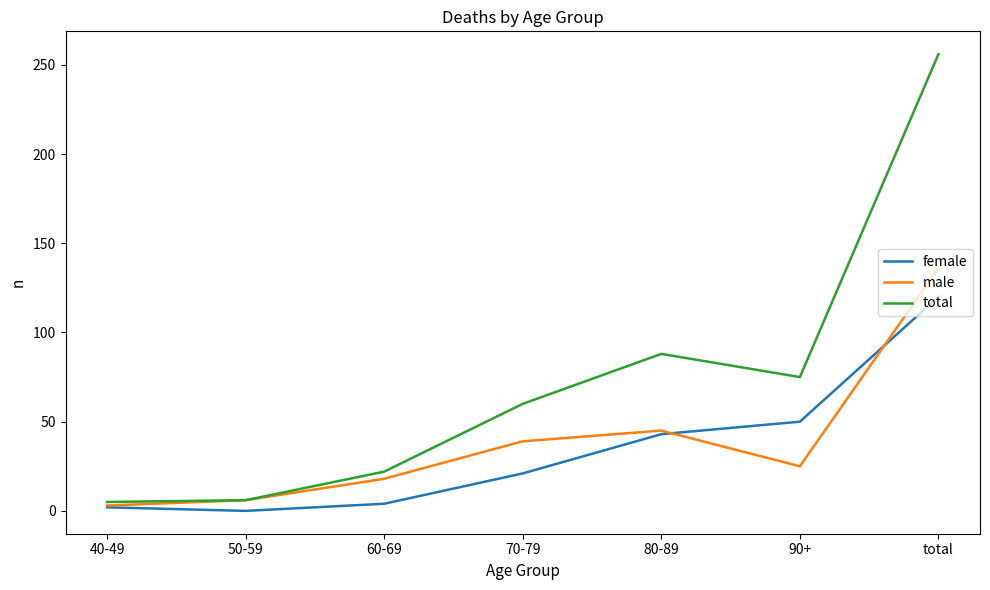

The value of female at 50-59 is -53. True or false?

False